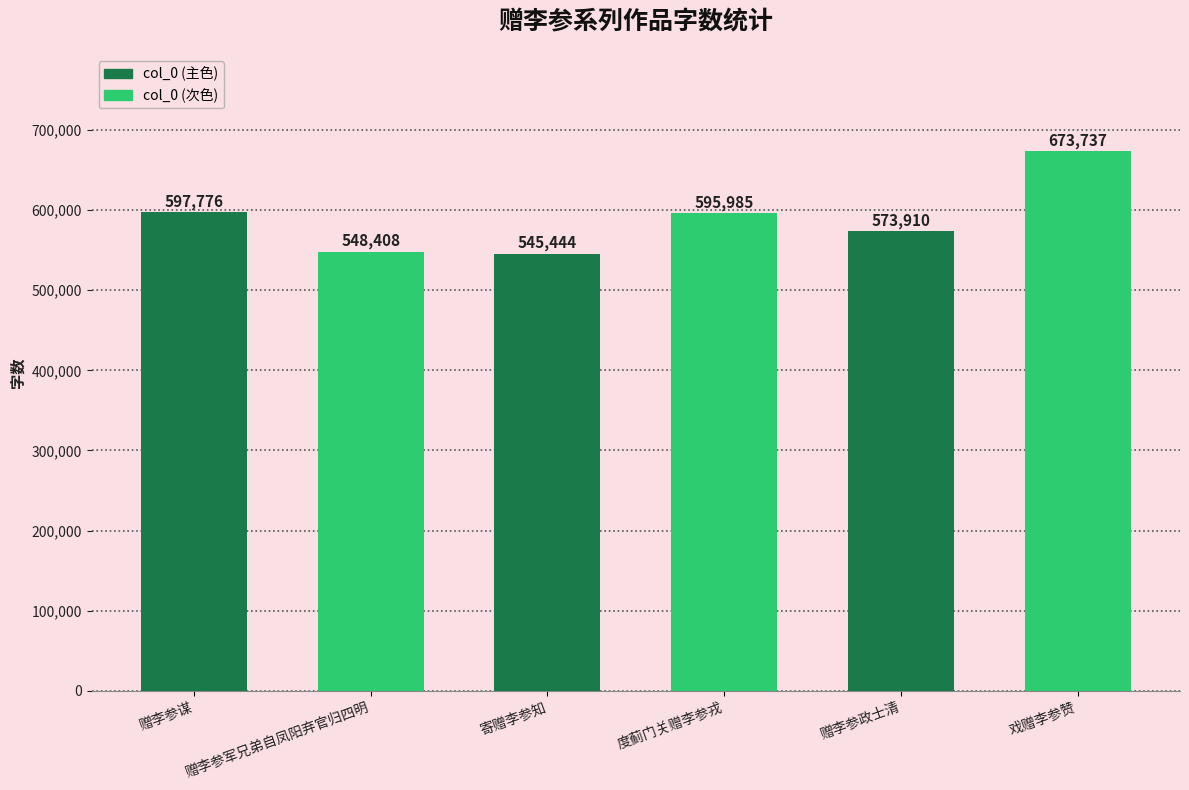

What is the greatest value displayed?

673737